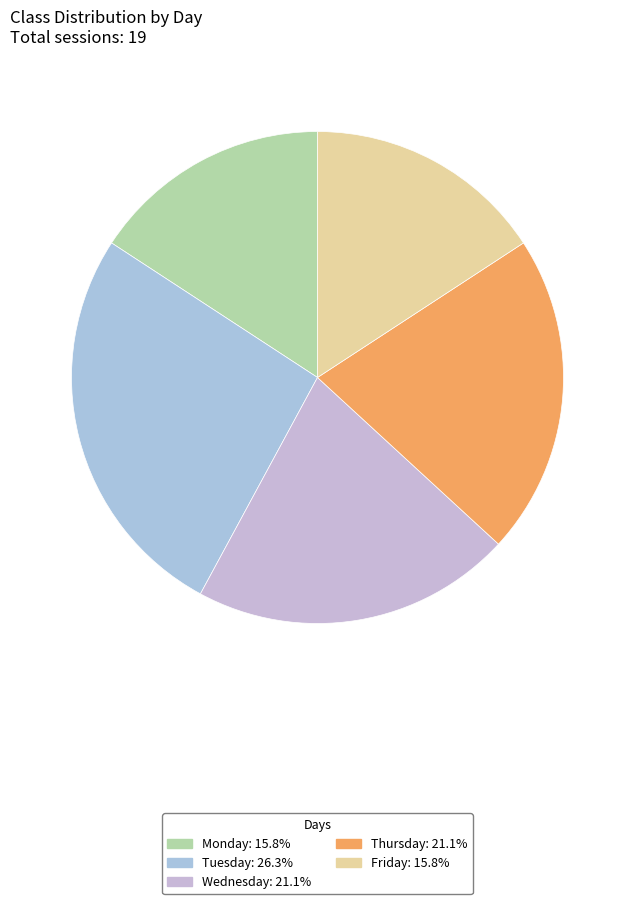

To the nearest percent, what is the combined percentage of Wednesday and Friday?

37%